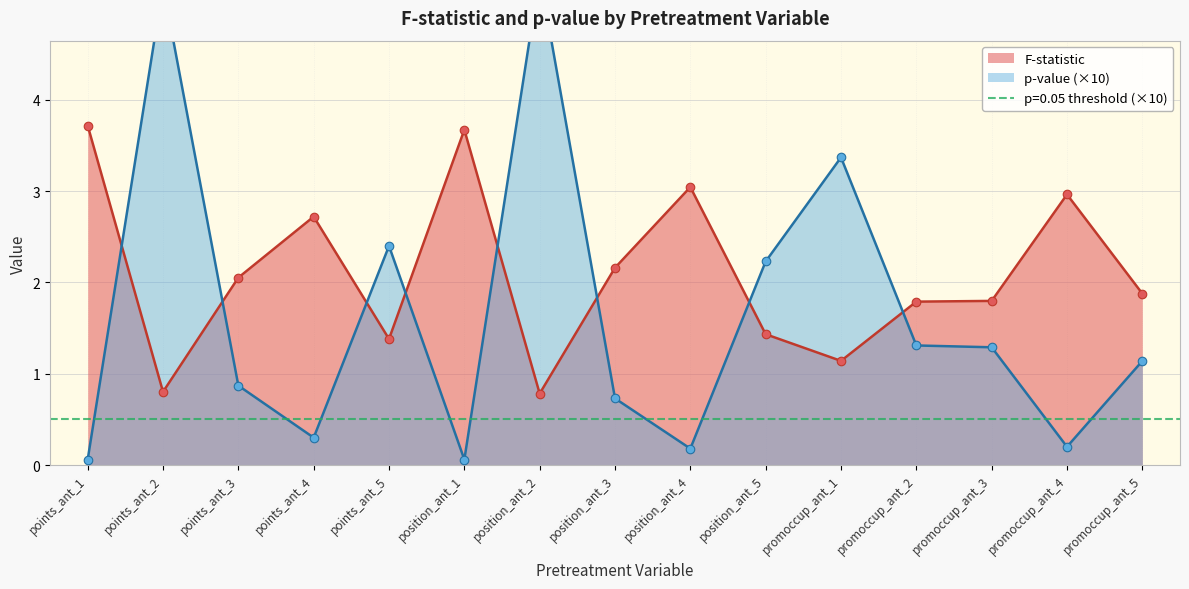

Which series has the widest spread of Y values?

p-value